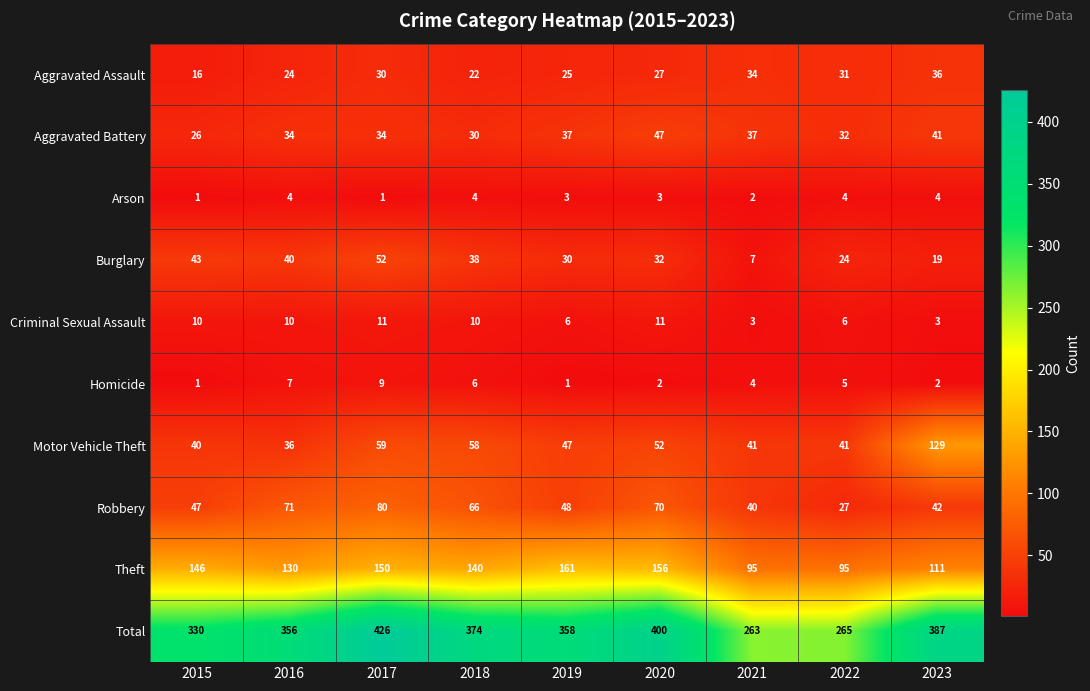

What is the difference between the highest and lowest values at 2020?

398